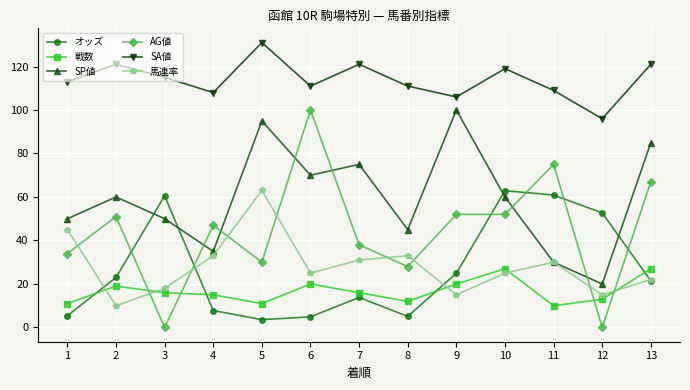

What is the value of the オッズ point at the 1st from the left?

5.4